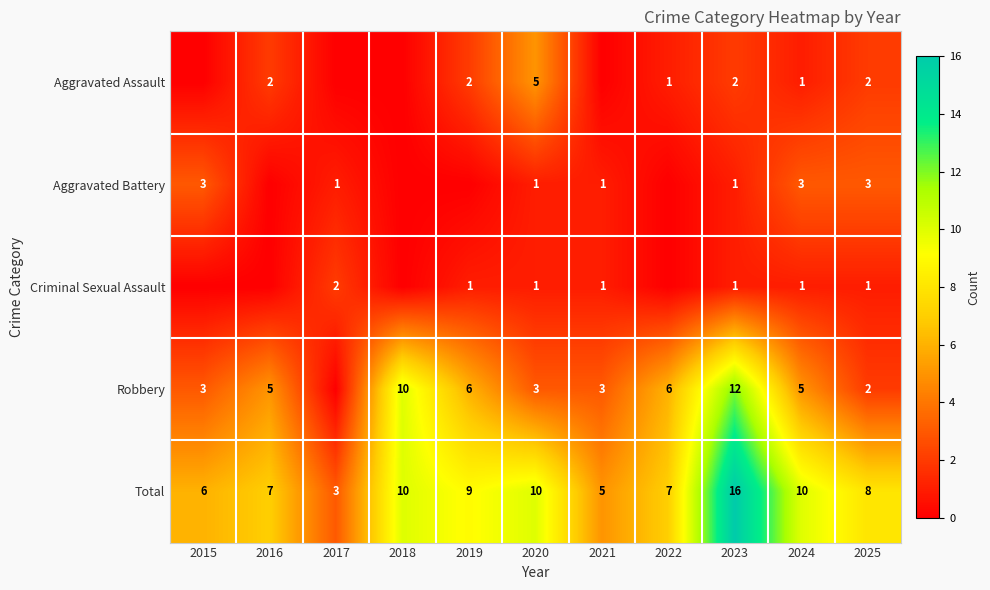

What is the difference between the highest and lowest values at 2022?

7